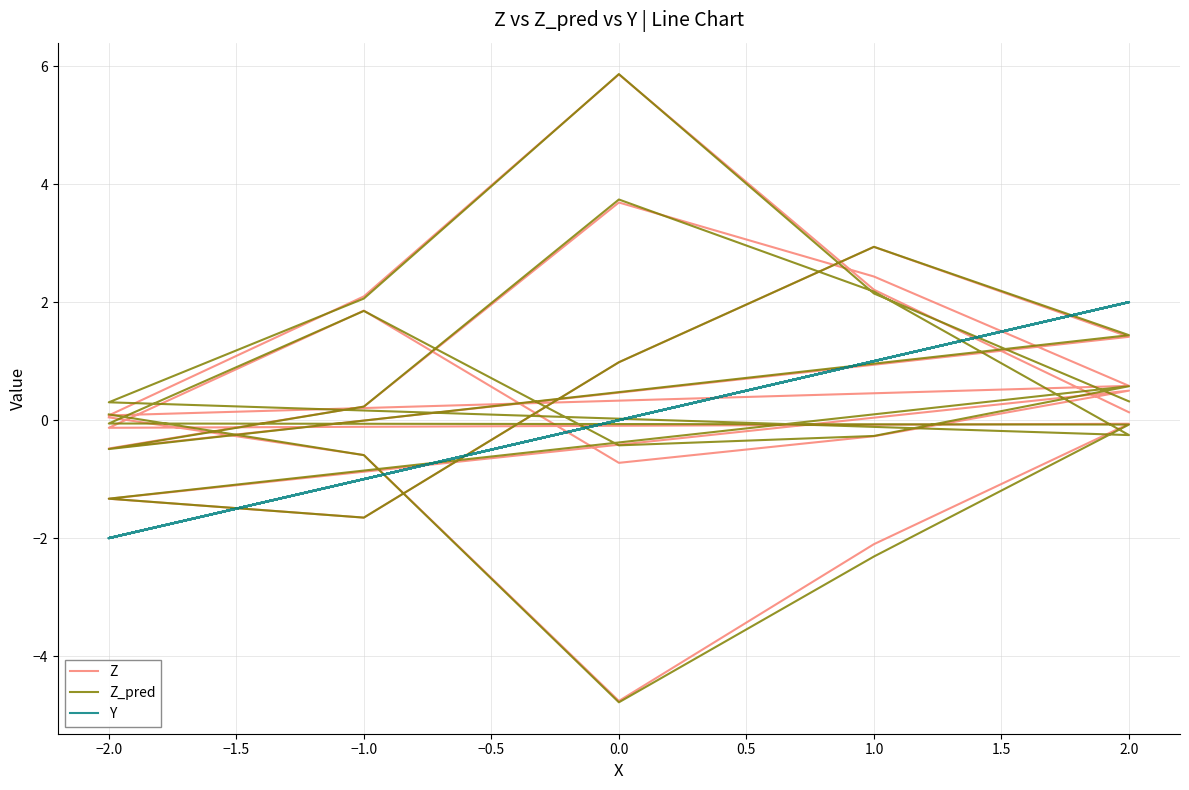

List the series in order of their peak value, lowest first.

Y, Z, Z_pred